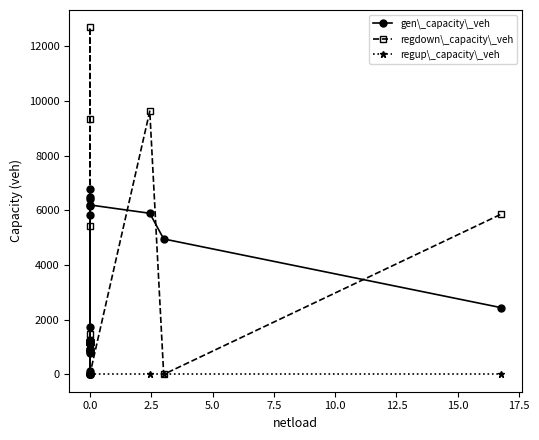

How many data points in regdown\_capacity\_veh are above 1188?

21